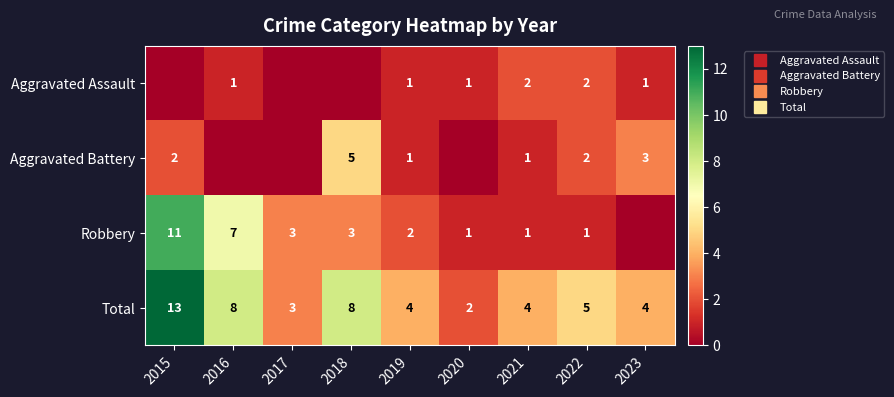

At which label is Robbery closest to 5?

2016